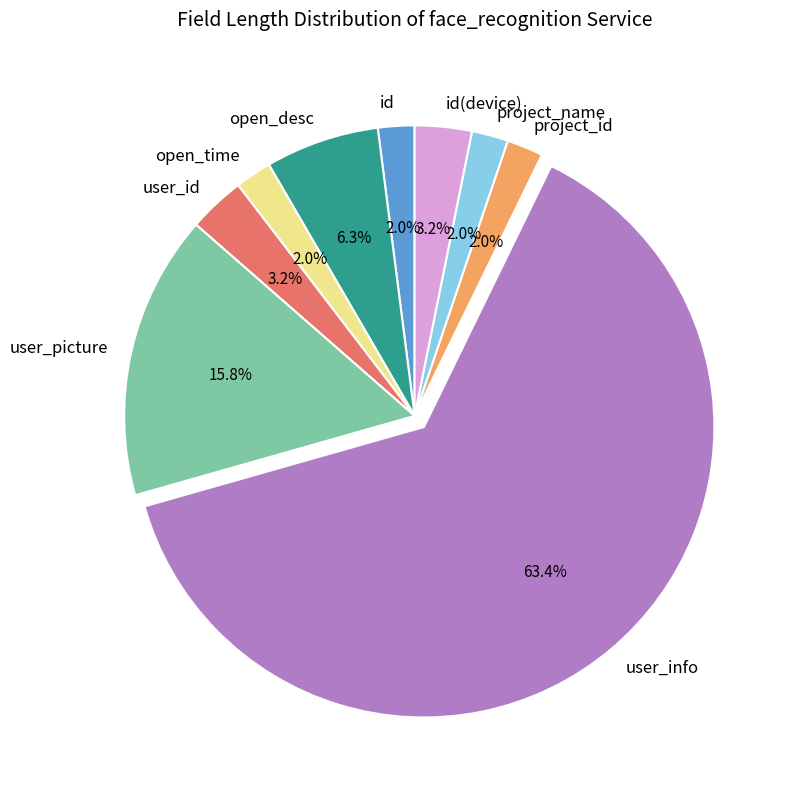

How much of the chart is everything except id(device)?

96.8%